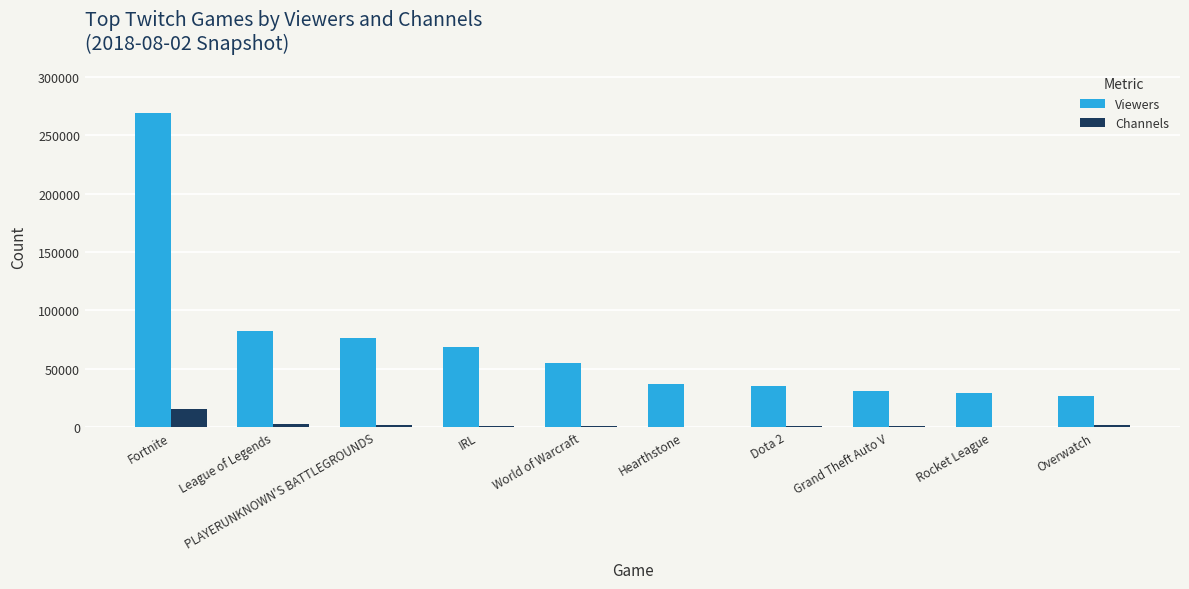

The Viewers series shows 38362 at Overwatch. True or false?

False